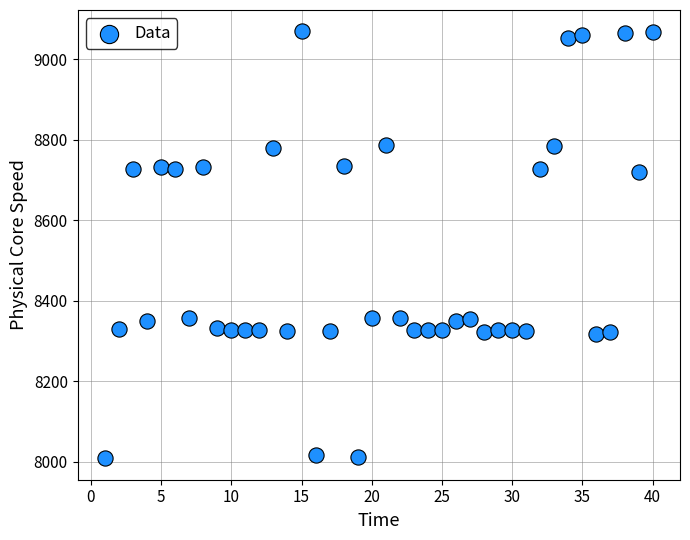

What is the range of X values (max minus min)?

39.0